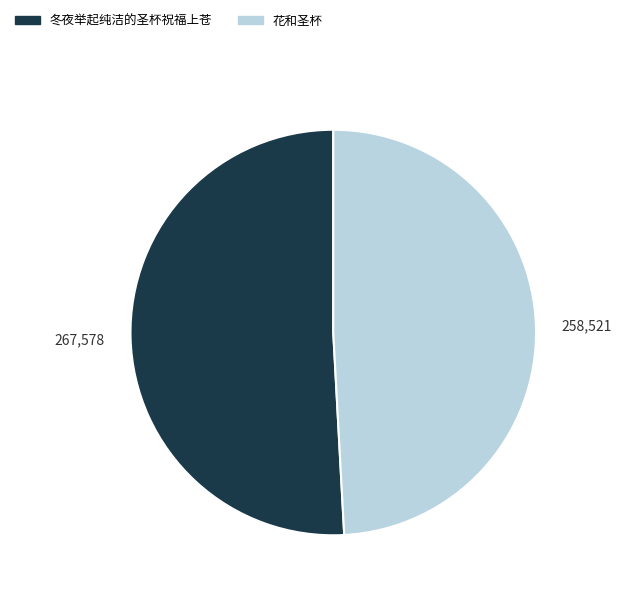

Combined, do 花和圣杯 and 冬夜举起纯洁的圣杯祝福上苍 account for over 50%?

Yes